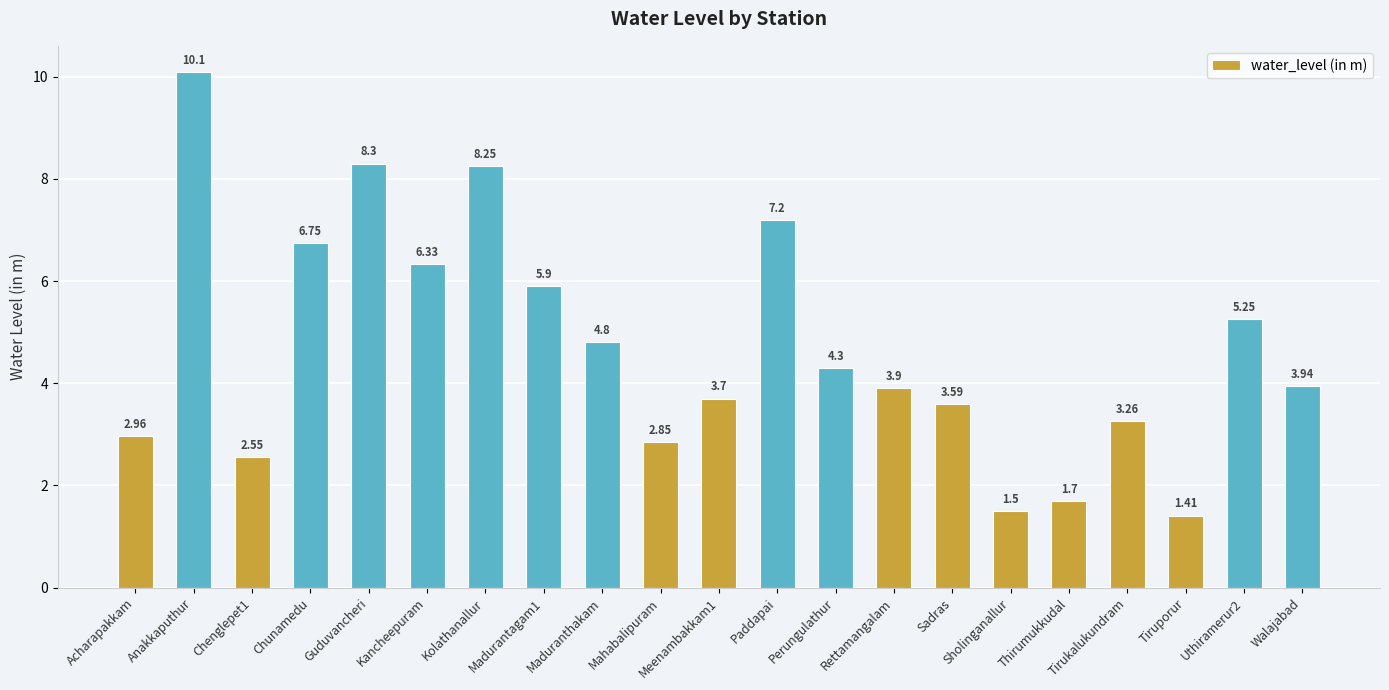

What is the label of the 20th bar from the right?

Anakkaputhur